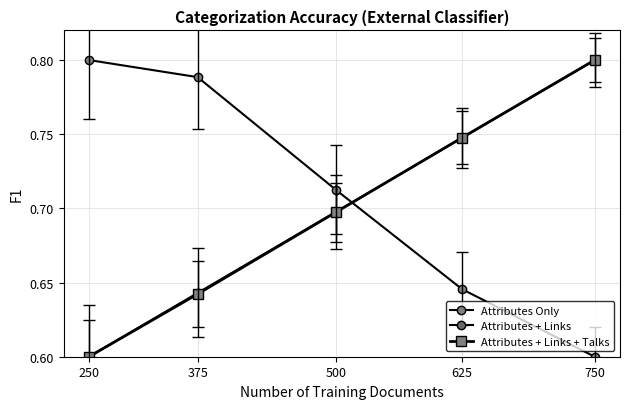

Where is Attributes + Links nearest to the value 0?

250